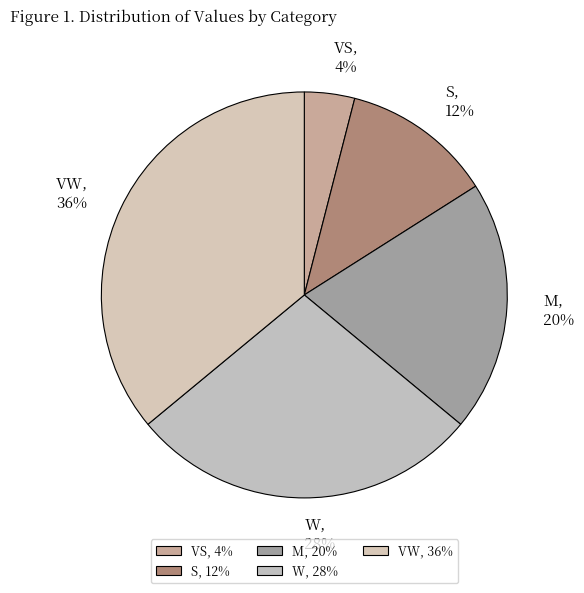

Which has a higher value, M or VW?

VW